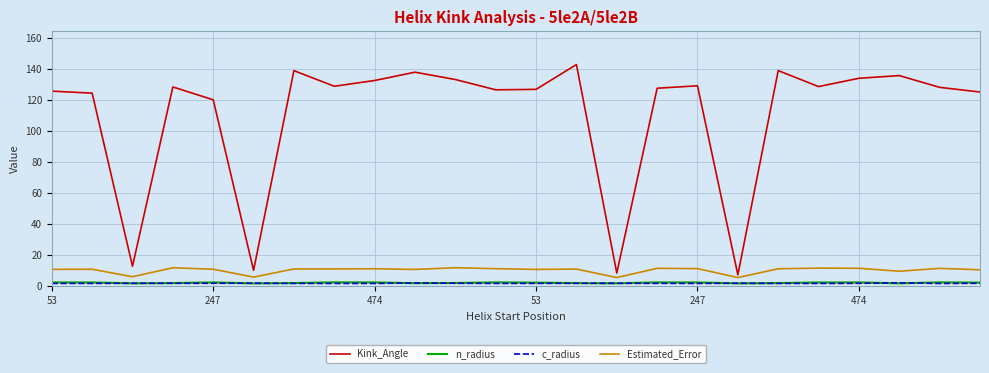

True or false: c_radius and Kink_Angle cross at least once.

False